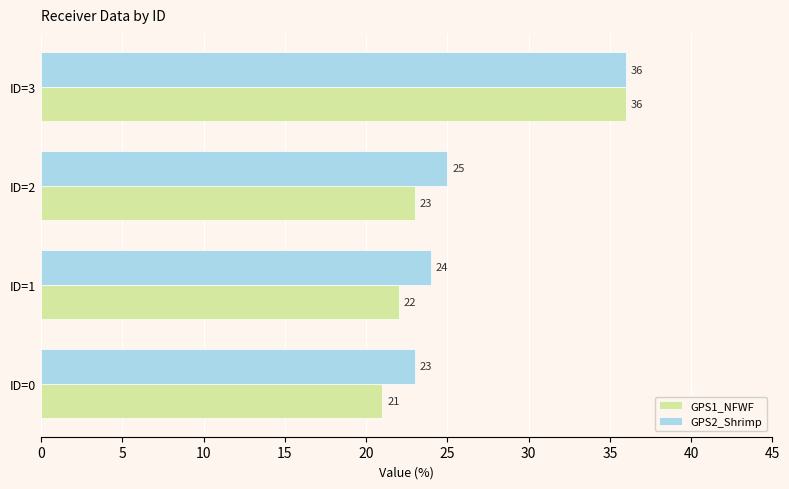

What is the average value of the GPS2_Shrimp series?

27